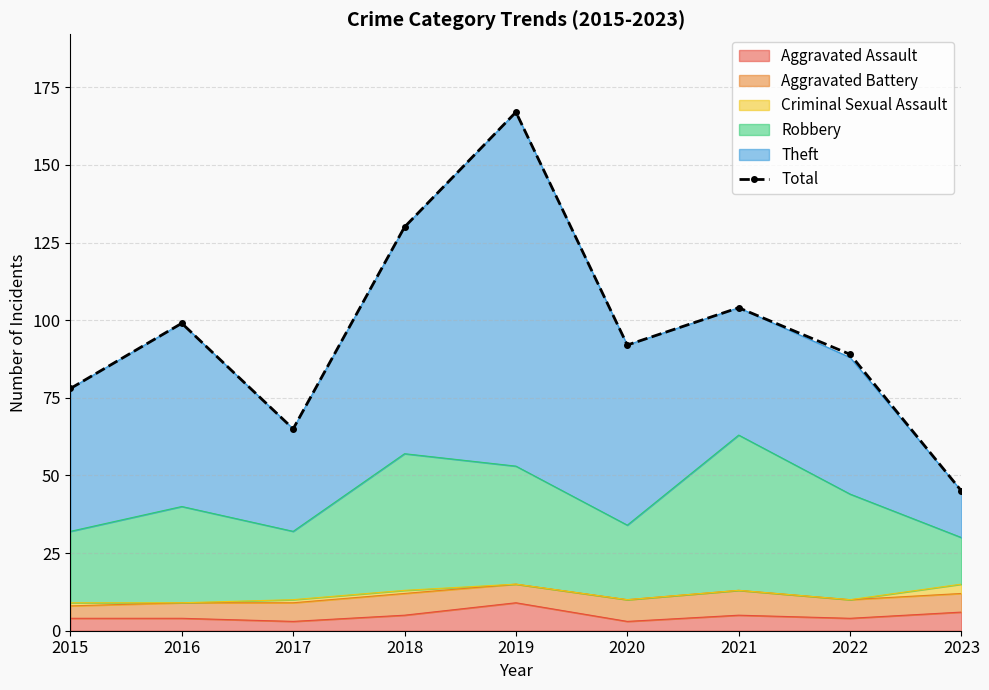

What is the difference between the values at 2023 and 2015?

33